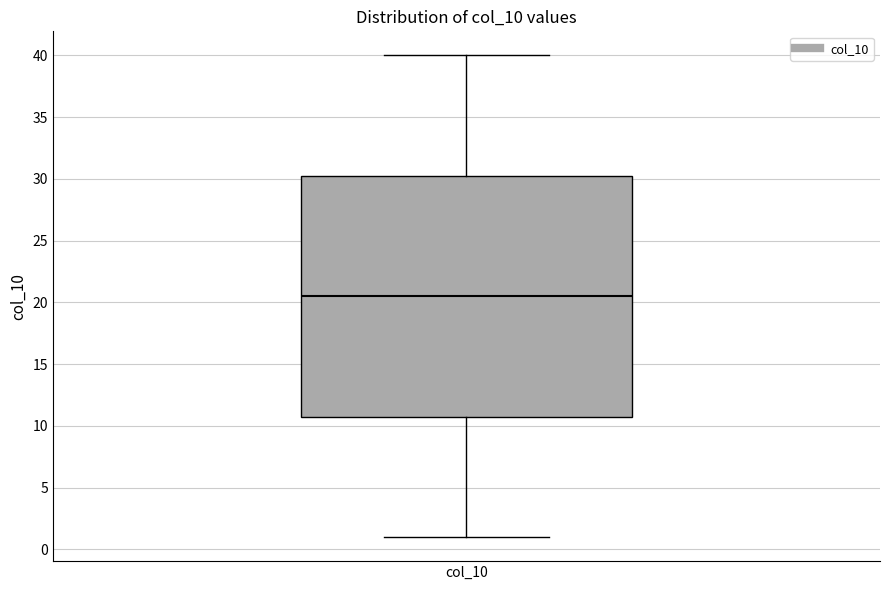

Where does the median line of the box for col_10 sit on the y-axis? The values are not printed on the chart, so give them approximately, as read against the axis.

20.5